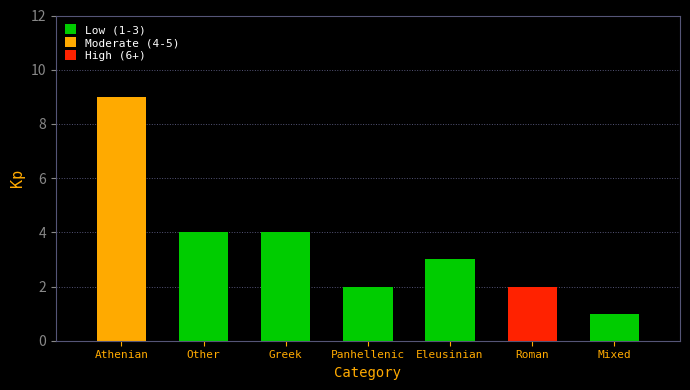

Reading right to left, transcribe all the data shown in this chart.

Mixed=1	Roman=2	Eleusinian=3	Panhellenic=2	Greek=4	Other=4	Athenian=9